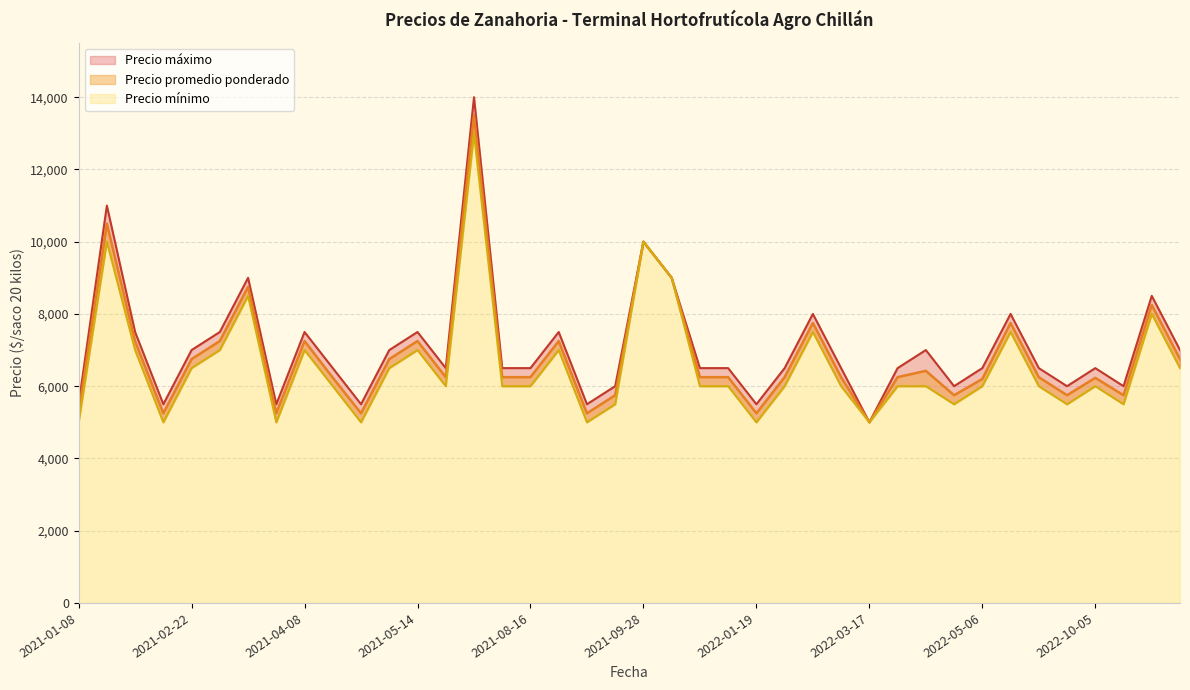

Between 2021-09-09 and 2021-11-05, which series saw the biggest shift?

Precio promedio ponderado